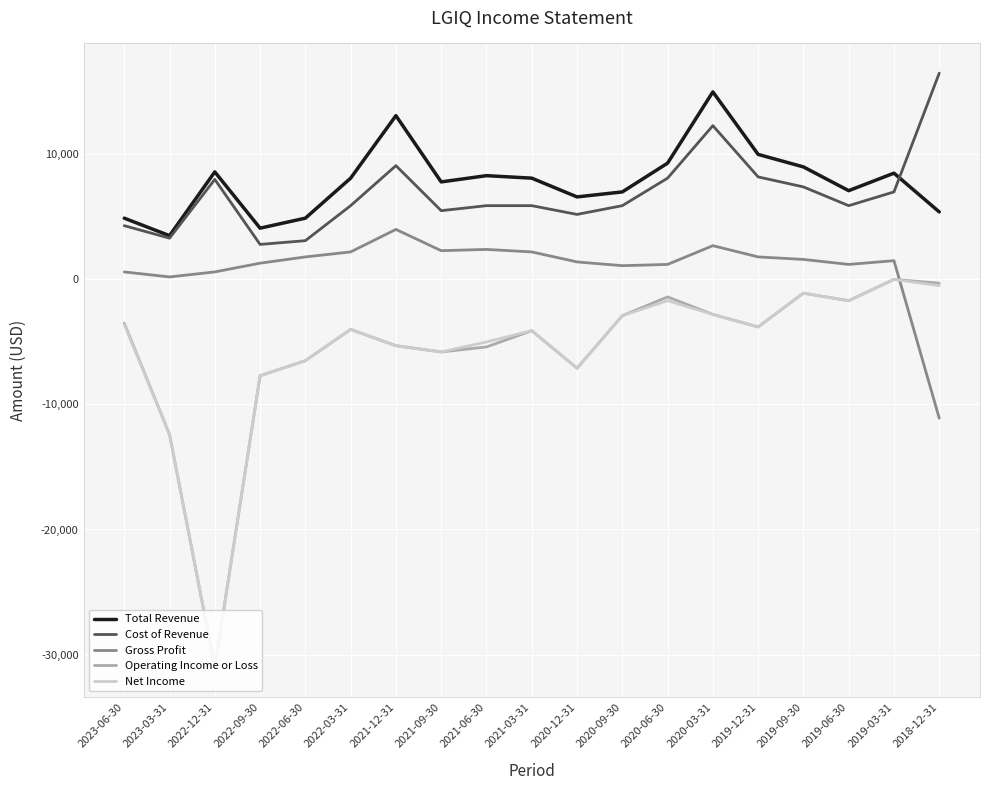

True or false: Net Income and Total Revenue intersect in this chart.

False